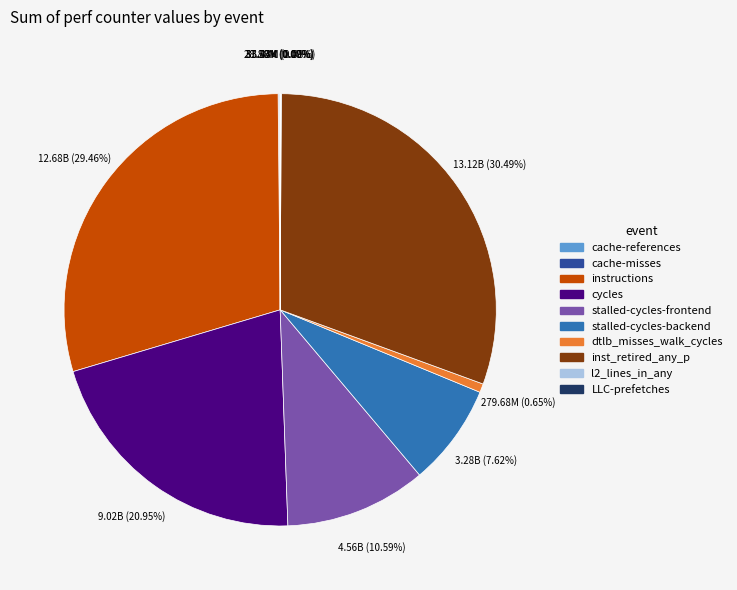

Combined, do inst_retired_any_p and stalled-cycles-frontend account for over 50%?

No